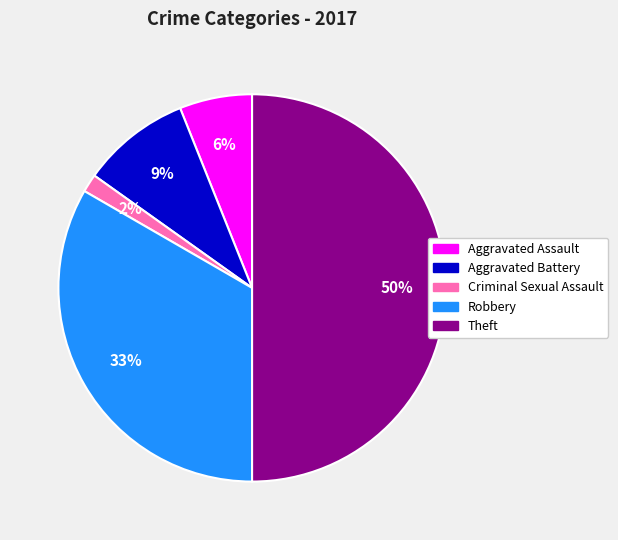

Which has a higher value, Theft or Aggravated Battery?

Theft